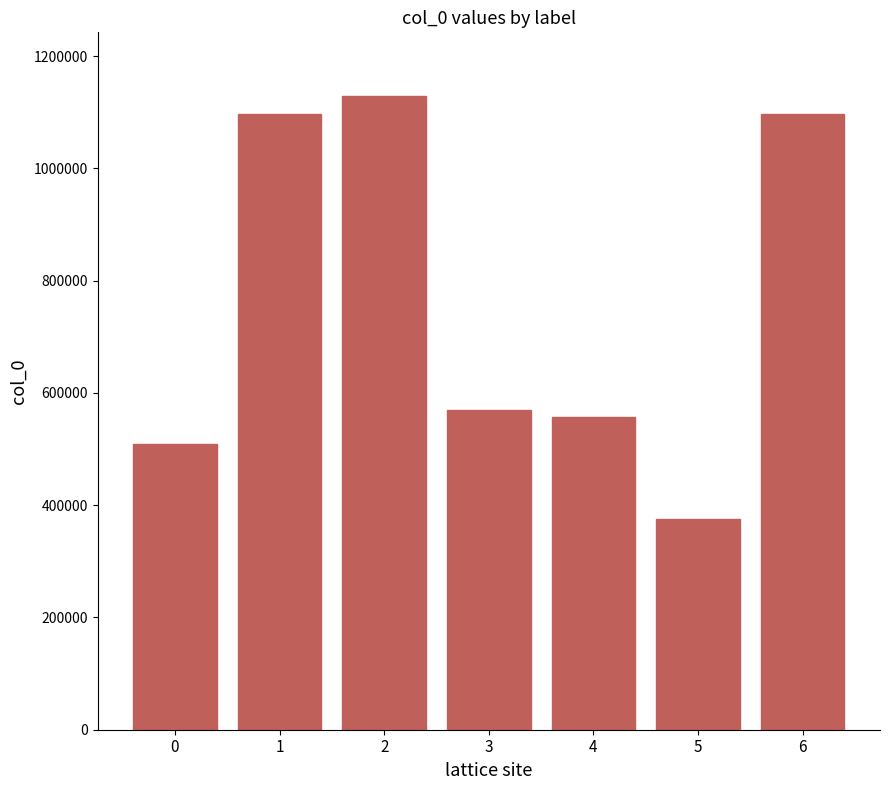

At which category does the chart reach its peak across all series?

2